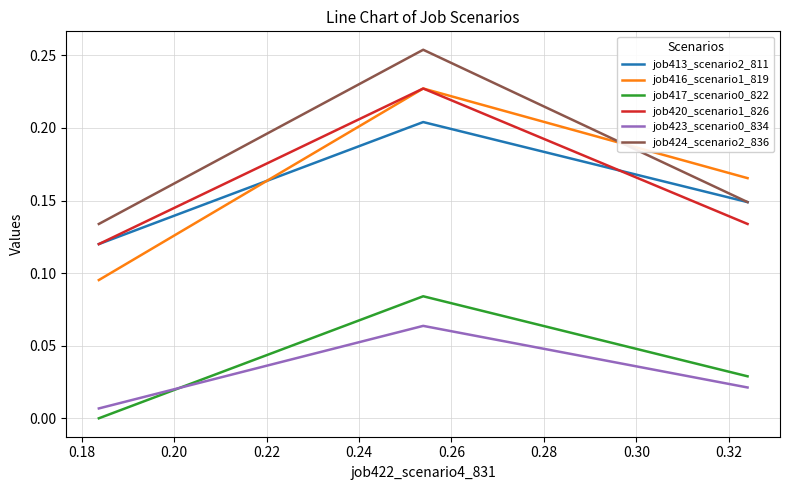

At how many categories does at least one series exceed 0?

3